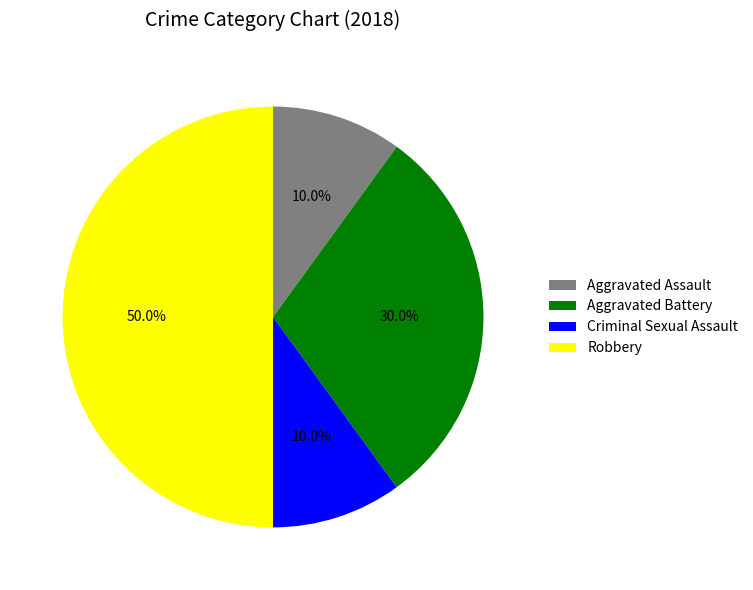

Approximately how many times larger is the value at Criminal Sexual Assault compared to Aggravated Assault?

1.0